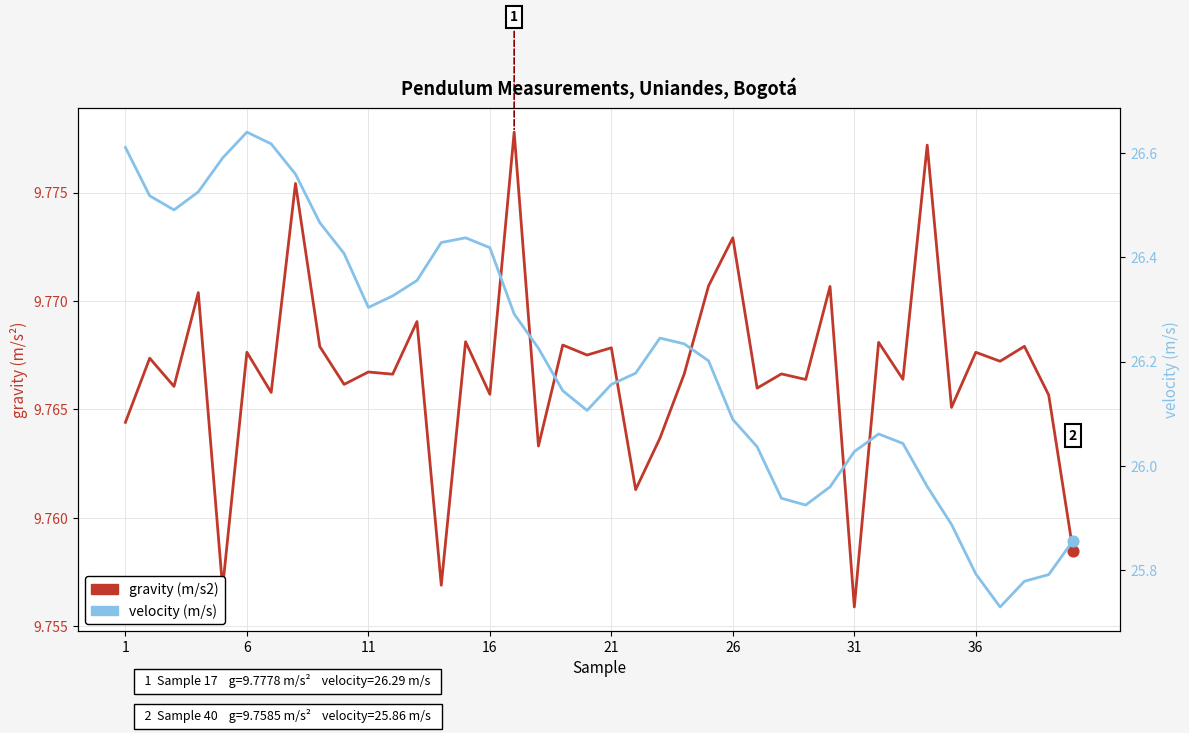

What are all the series names shown in the legend?

gravity (m/s2), velocity (m/s)